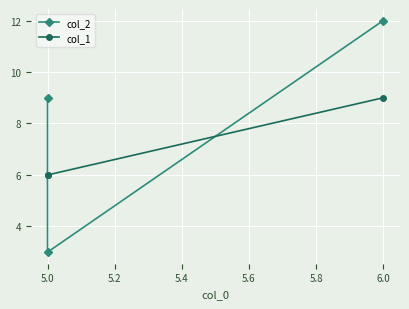

Between 6.0 and 5.0, which is larger?

6.0